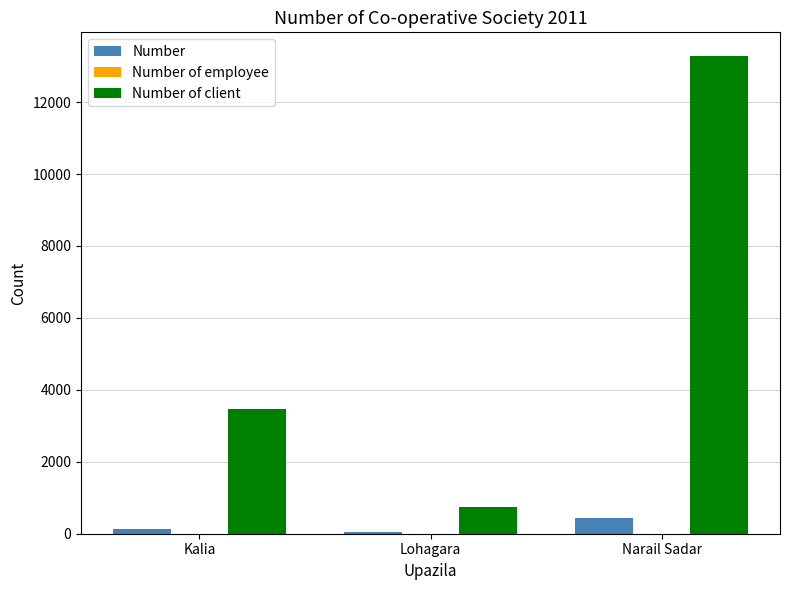

Which series has the largest total across all categories?

Number of client